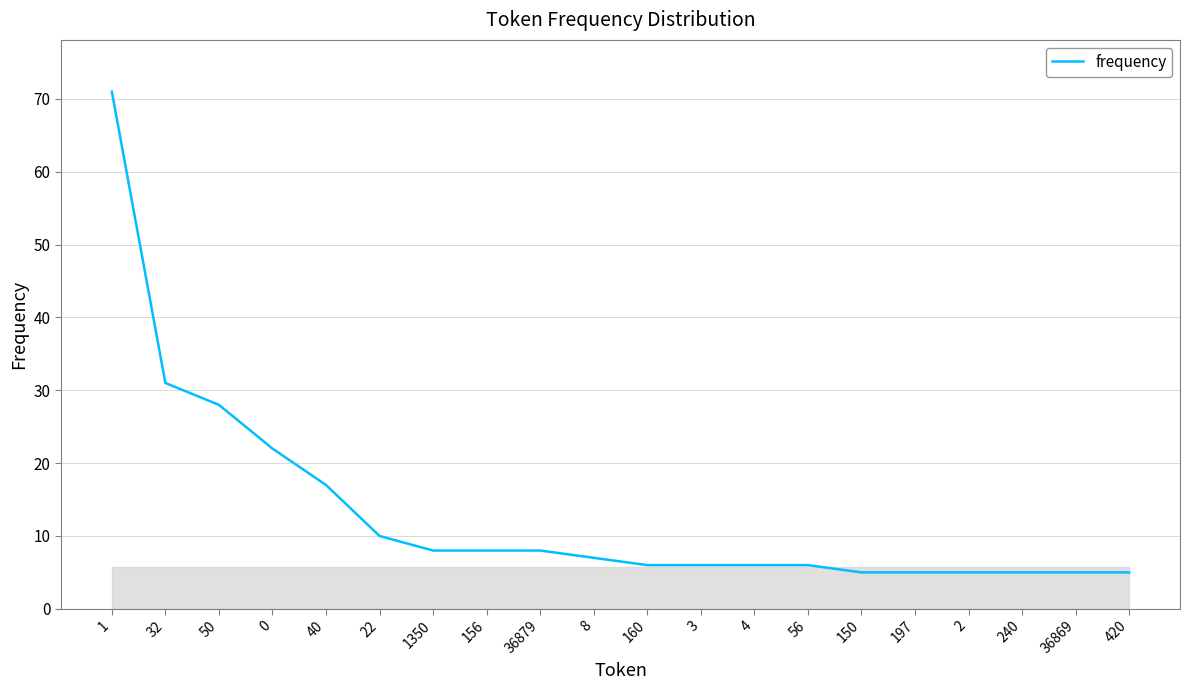

What is the approximate value at 420, to the nearest 5?

5